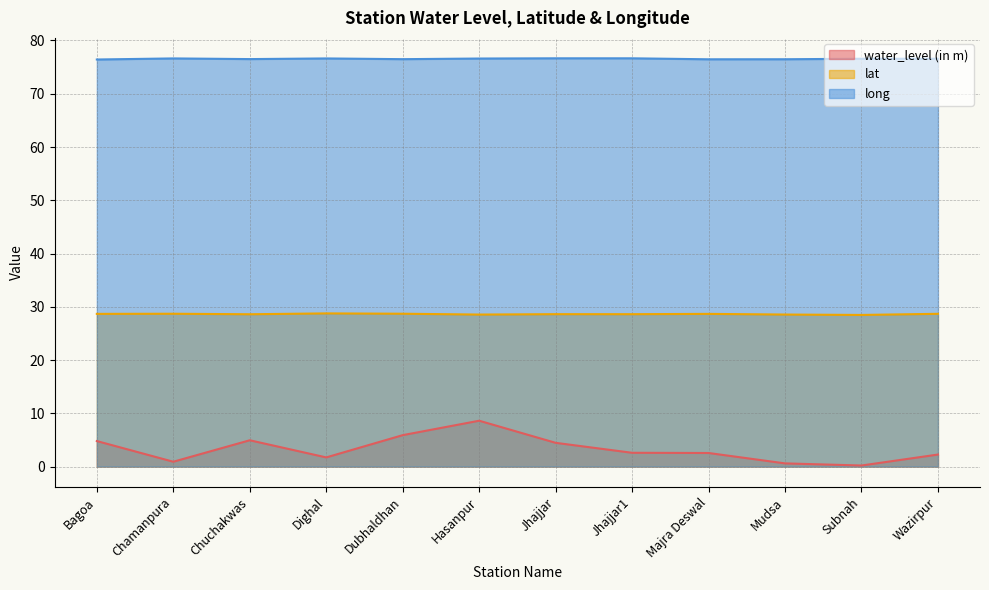

Where is water_level (in m) nearest to the value 4?

Jhajjar